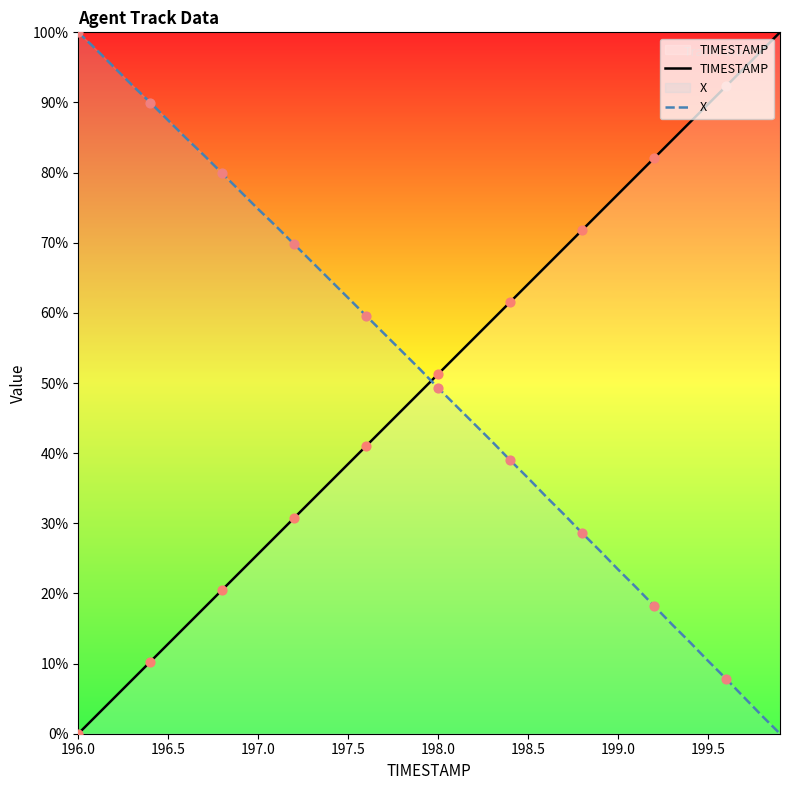

Which series reaches the minimum Y coordinate?

TIMESTAMP